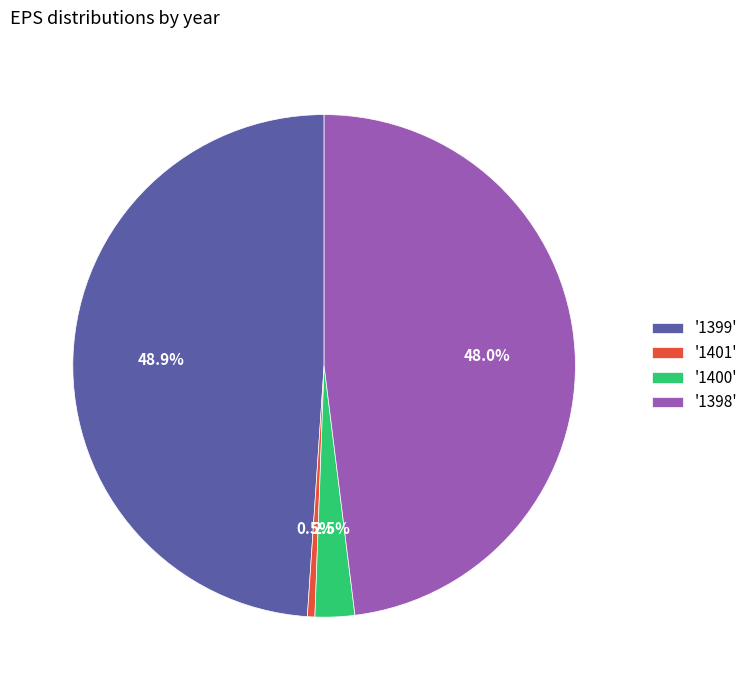

Which slice is the largest?

'1399'